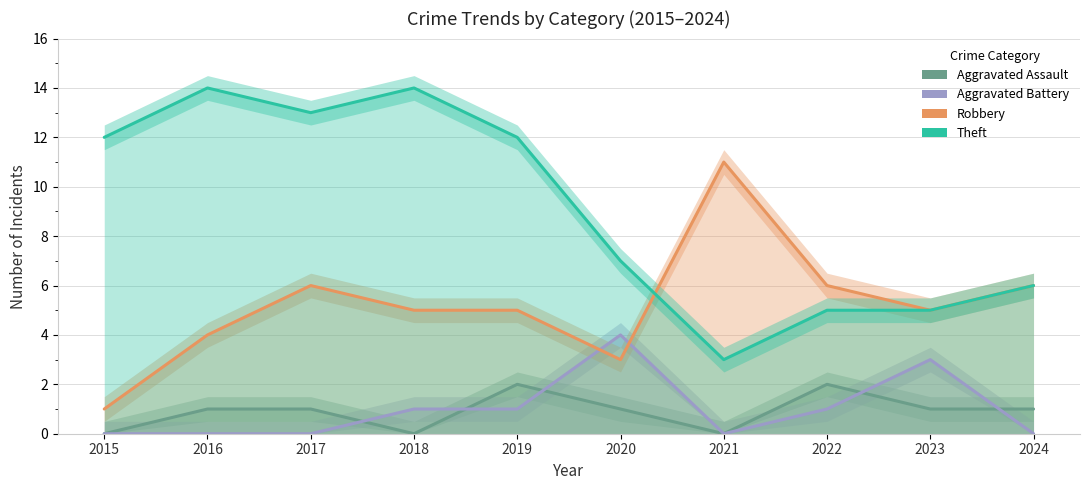

Count the Aggravated Battery values in the range 0 to 1.

8